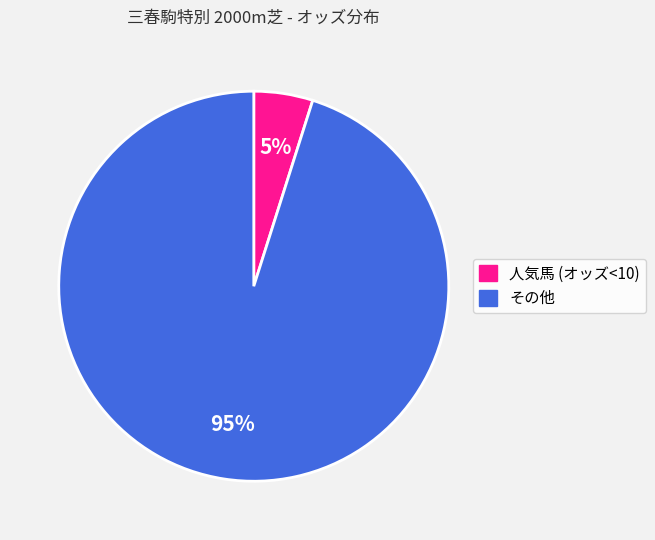

How many segments does this pie chart have?

2